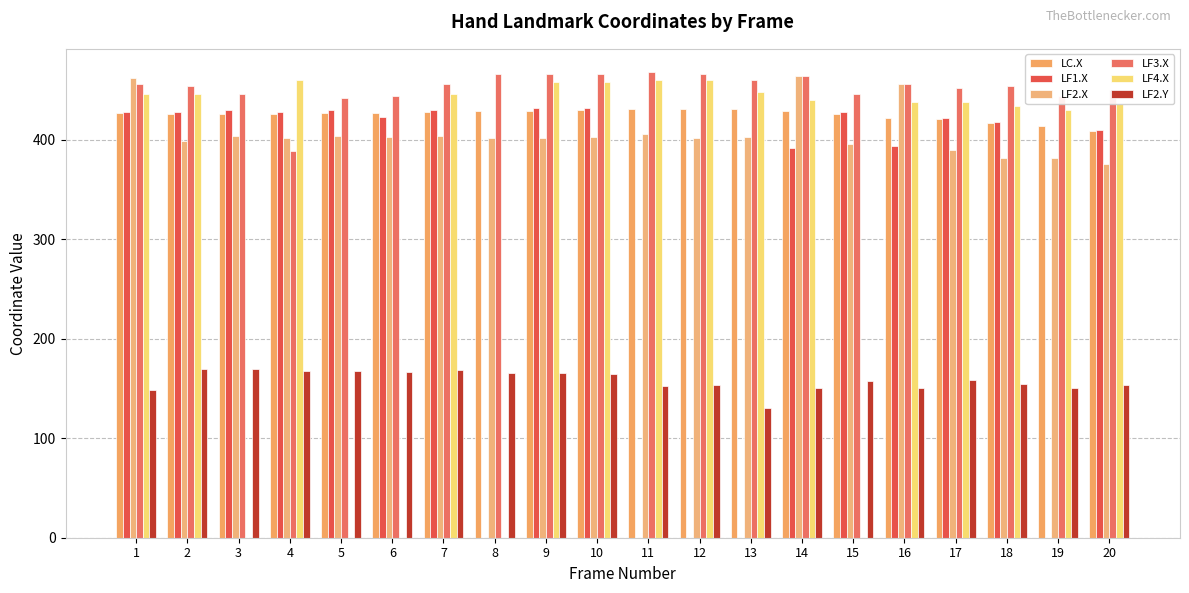

Where does the LC.X series first go above 427?

7